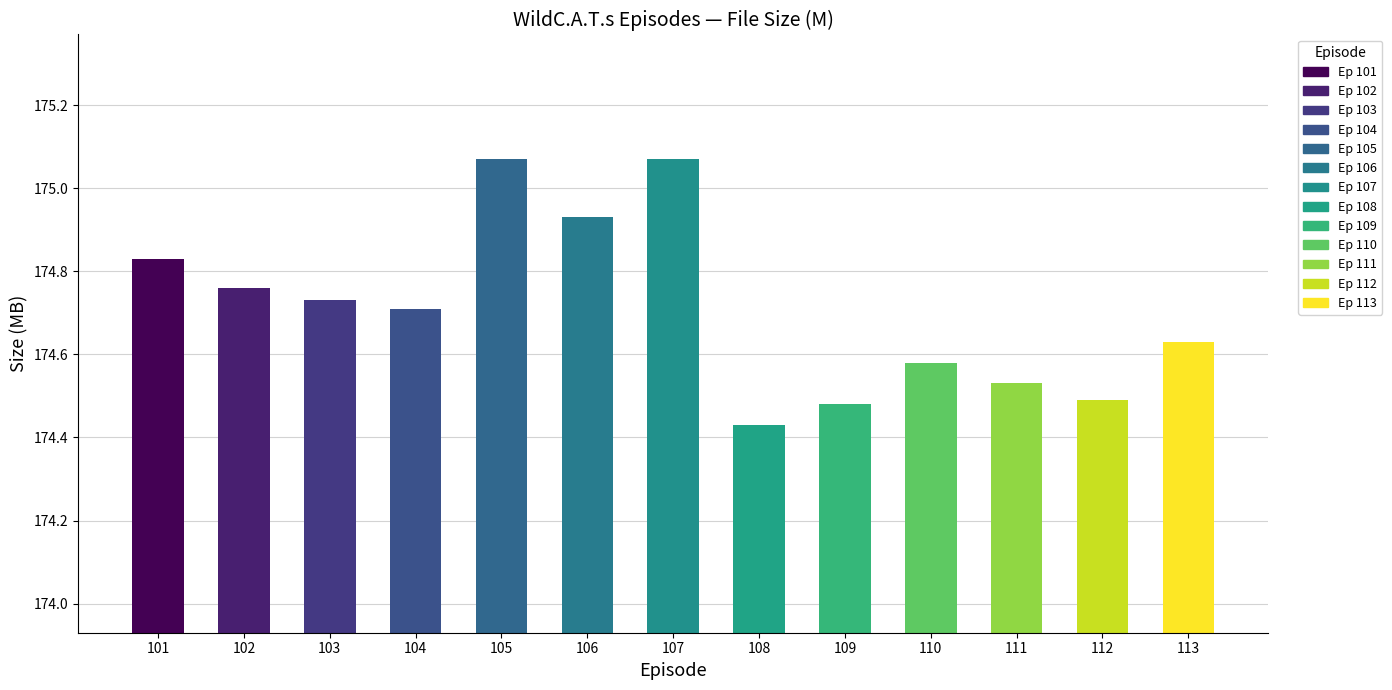

What is the change in value from 103 to 112?

-0.2